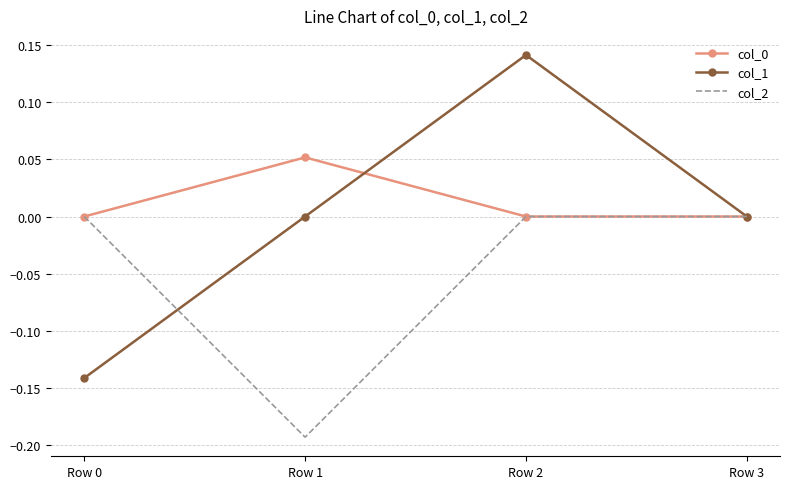

At which category is the sum across all series the highest?

Row 2